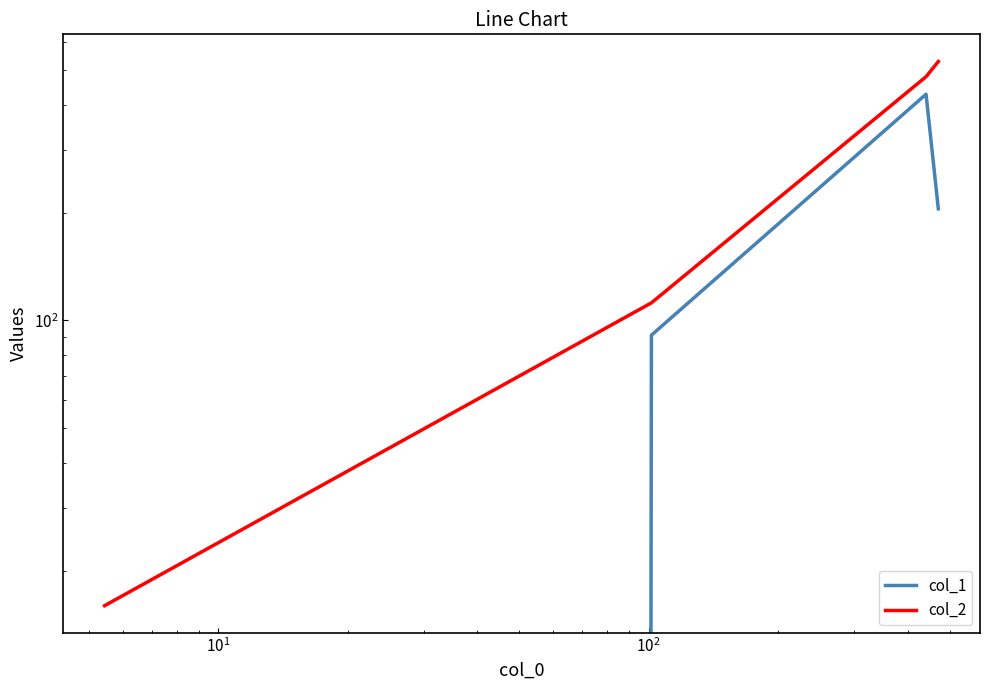

How many lines are shown in the chart?

2